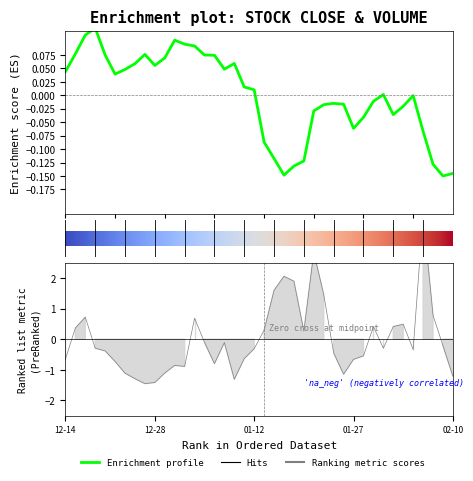

True or false: Close has more than 1 interior local peaks.

True